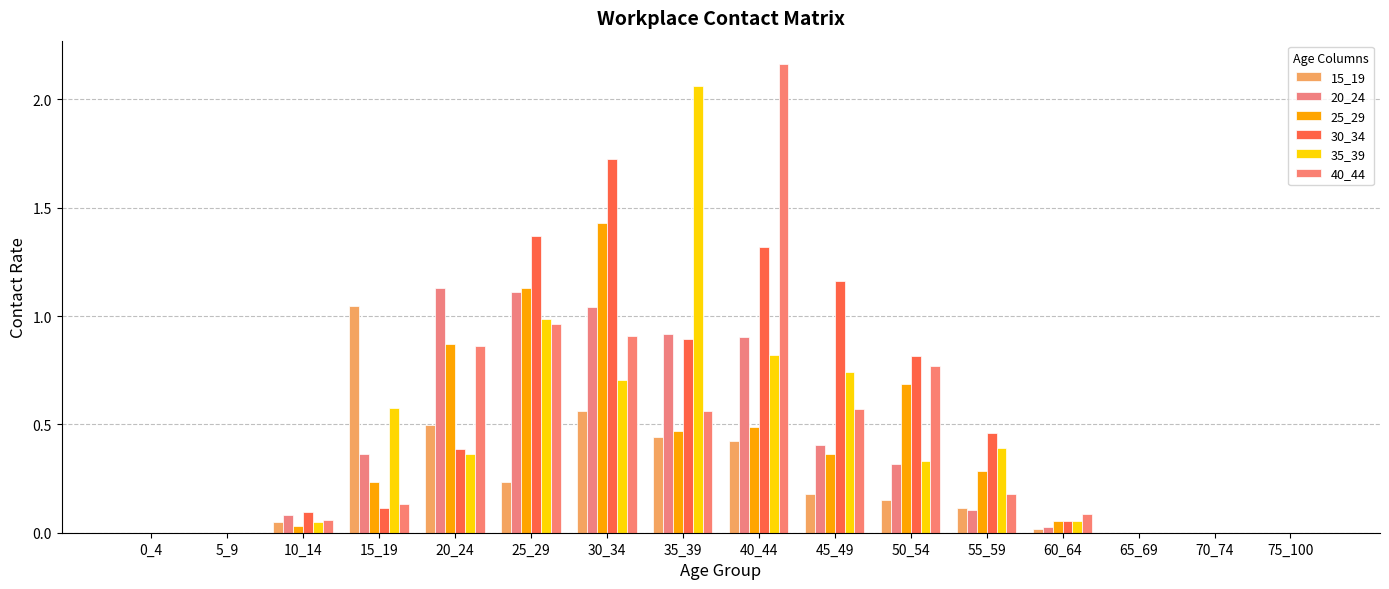

At which label is 20_24 closest to 0?

0_4